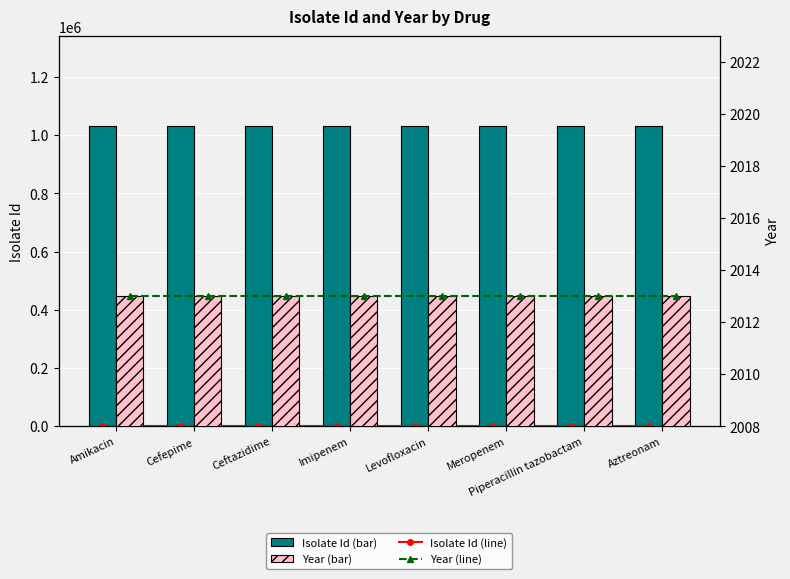

What is the label of the 5th bar from the left?

Levofloxacin